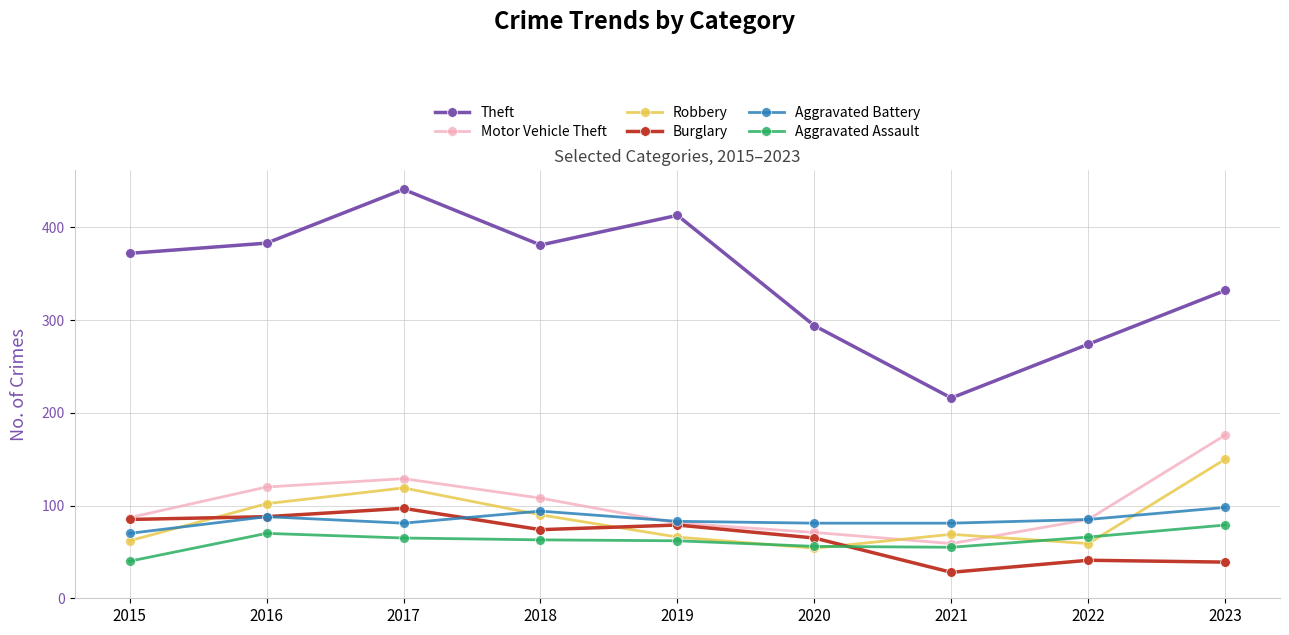

What is the difference between the second highest and second lowest values in the Aggravated Battery series?

13